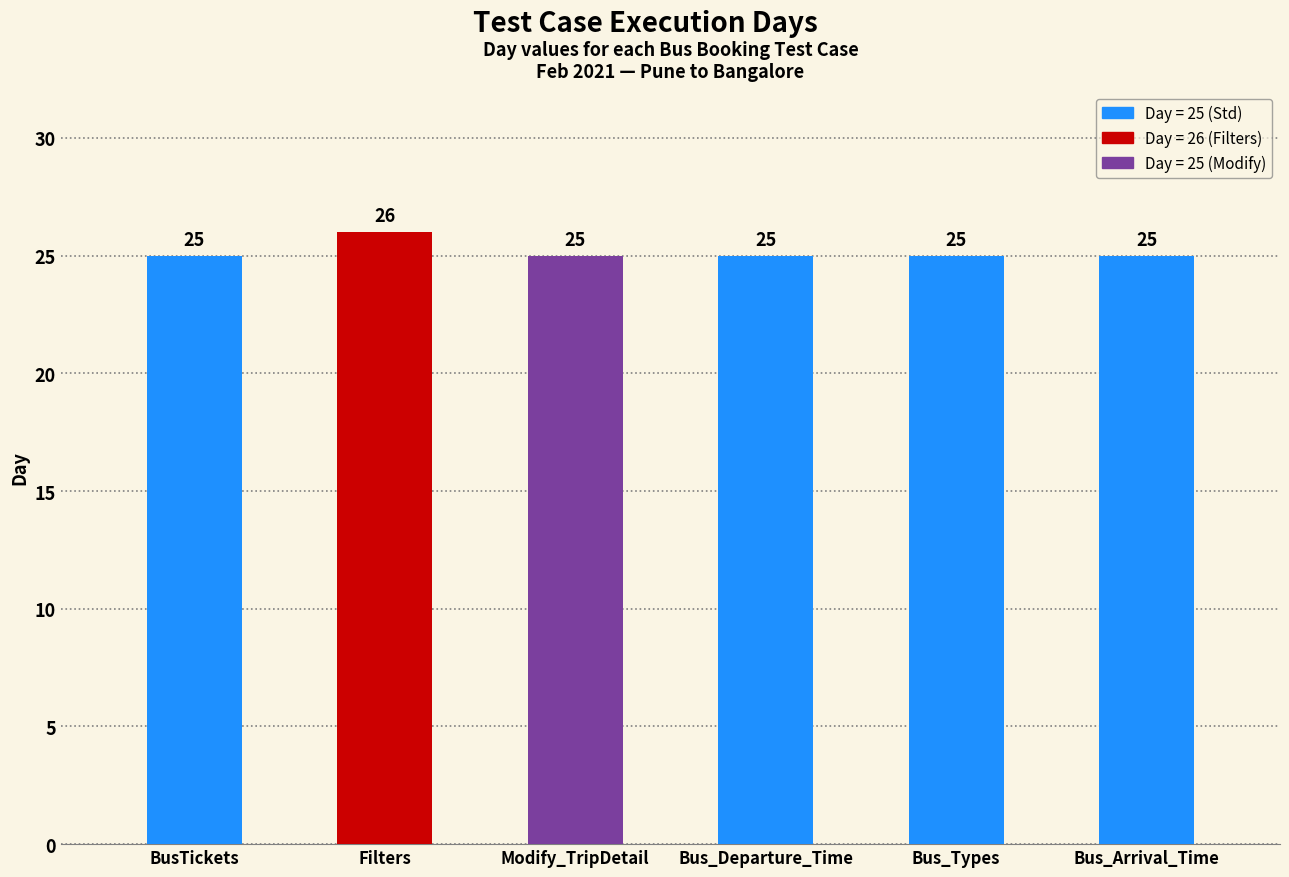

What is the difference between the maximum and minimum values?

1